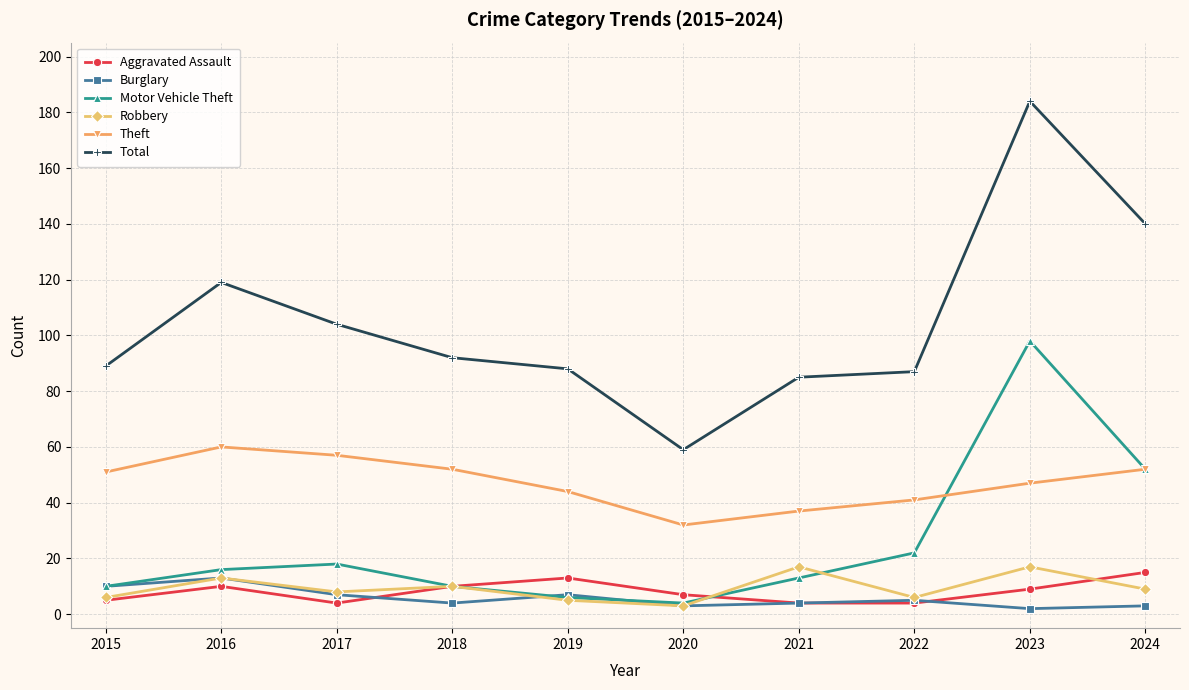

At how many categories does at least one series exceed 152?

1